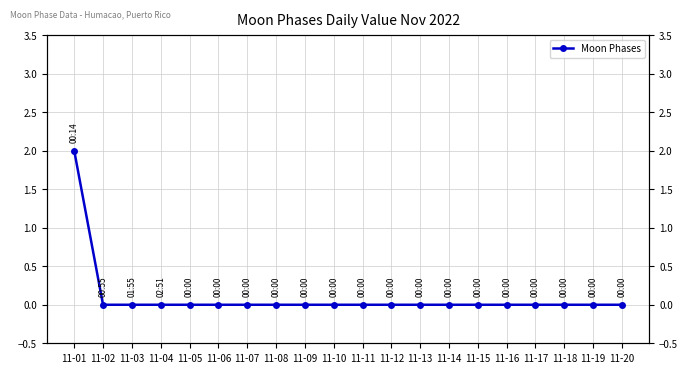

Between 11-18 and 11-20, which is larger?

11-18